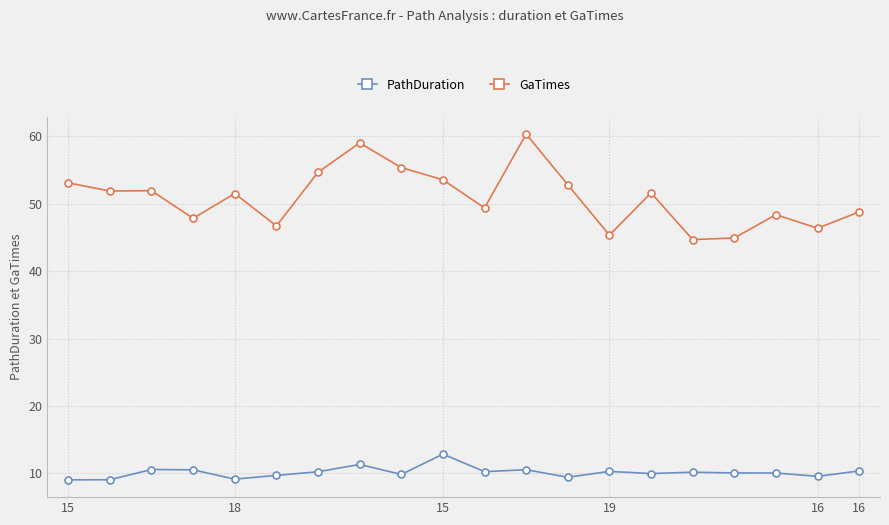

What are all the series names shown in the legend?

PathDuration, GaTimes